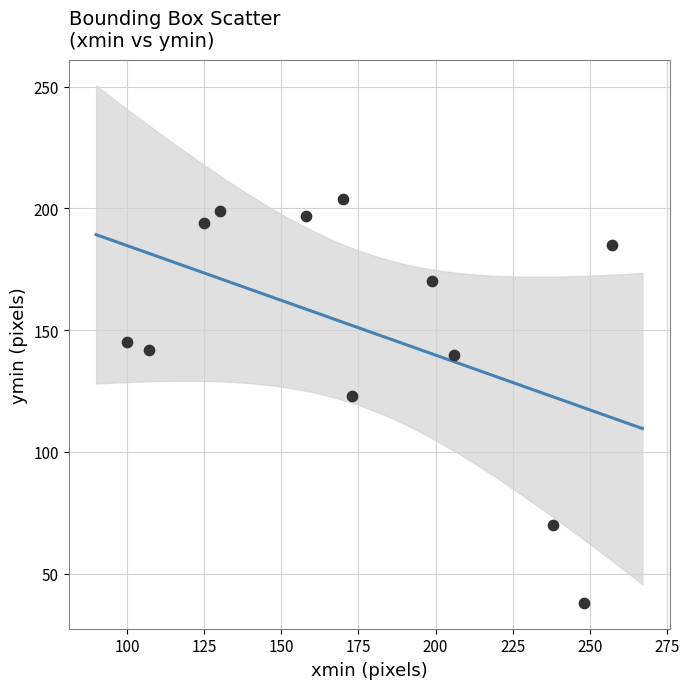

What is the range of Y values (max minus min)?

166